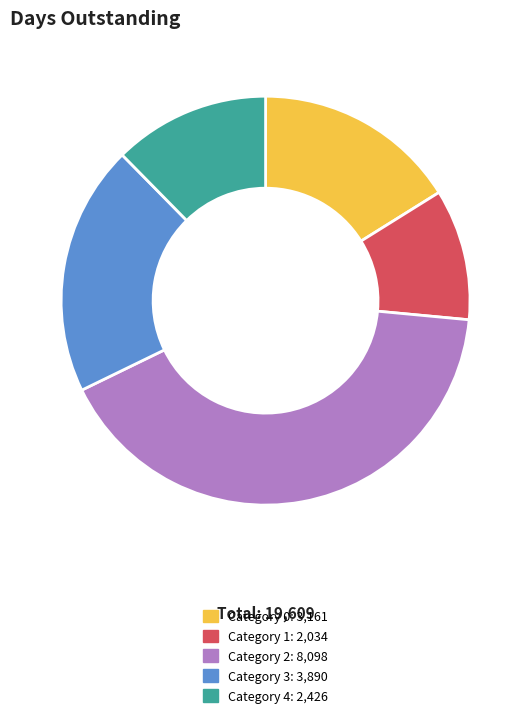

How many slices are in this pie chart?

5